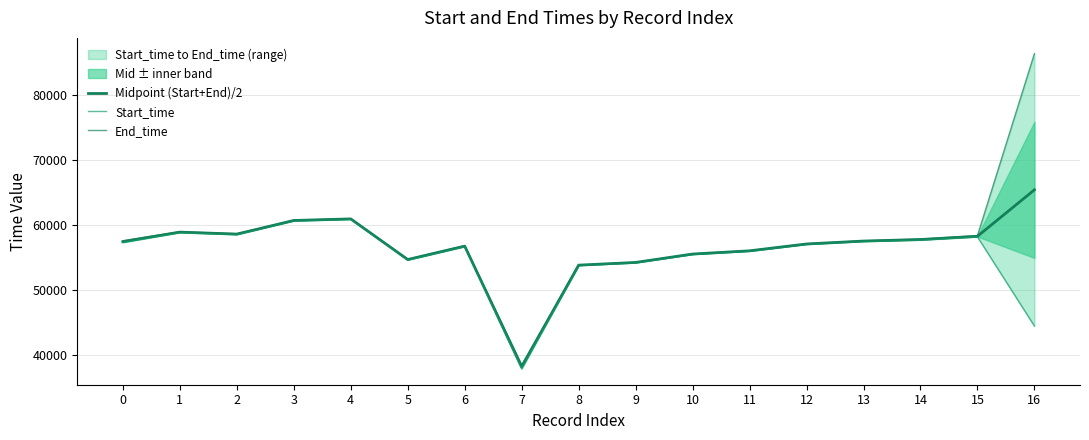

Reading left to right, list all the values displayed in this chart.

Midpoint (Start+End)/2: 0=57412.5	1=58880.0	2=58572.5	3=60675.0	4=60915.0	5=54650.0	6=56720.0	7=38090.0	8=53787.0	9=54204.0	10=55499.5	11=55996.0	12=57051.0	13=57502.5	14=57737.5	15=58237.5	16=65399.0
Start_time: 0=57275.0	1=58830.0	2=58520.0	3=60650.0	4=60870.0	5=54600.0	6=56670.0	7=37780.0	8=53780.0	9=54193.0	10=55482.0	11=55977.0	12=57030.0	13=57475.0	14=57675.0	15=58150.0	16=44400.0
End_time: 0=57550.0	1=58930.0	2=58625.0	3=60700.0	4=60960.0	5=54700.0	6=56770.0	7=38400.0	8=53794.0	9=54215.0	10=55517.0	11=56015.0	12=57072.0	13=57530.0	14=57800.0	15=58325.0	16=86398.0